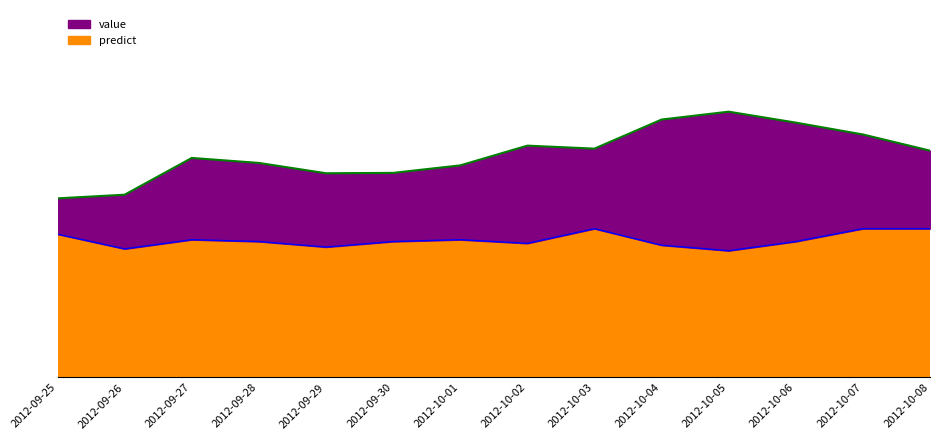

True or false: predict has a value of 1172.0 at 2012-10-04.

True